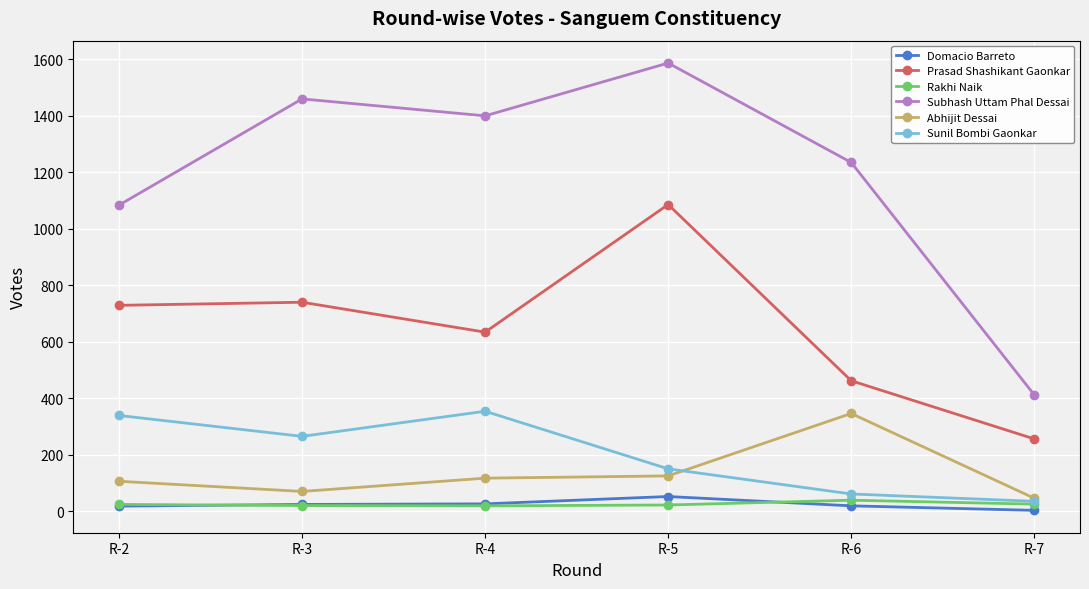

What is the lowest value of the Subhash Uttam Phal Dessai series?

412